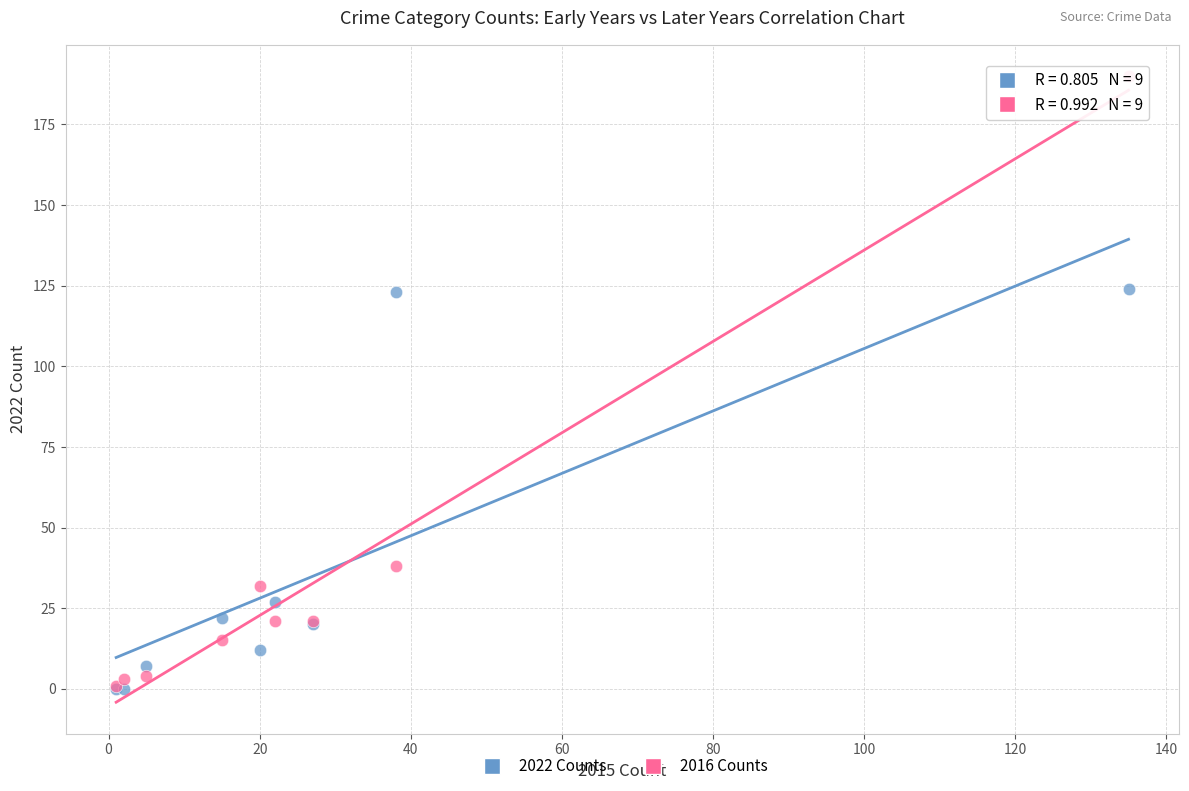

In the 2022 Counts series, what Y value is closest to 62?

27